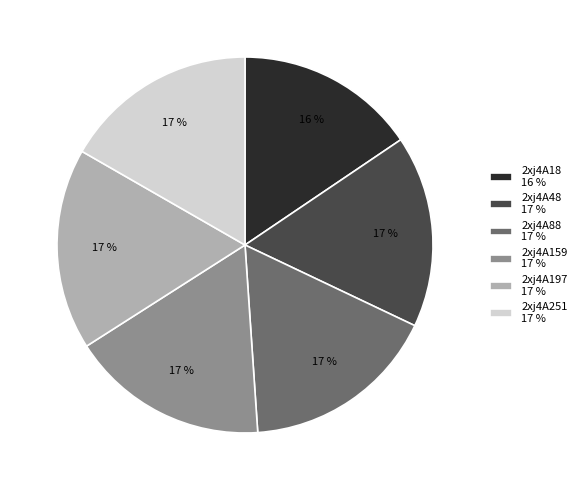

What is the smallest slice in the pie chart?

2xj4A18